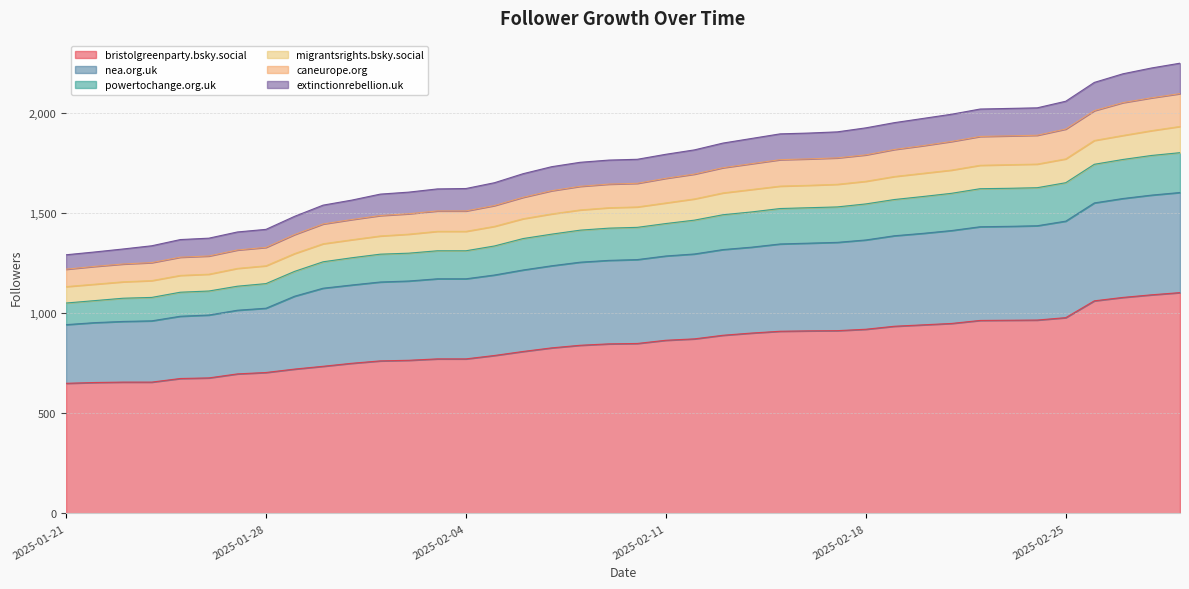

Between 2025-01-27 and 2025-02-10, which series saw the biggest shift?

powertochange.org.uk